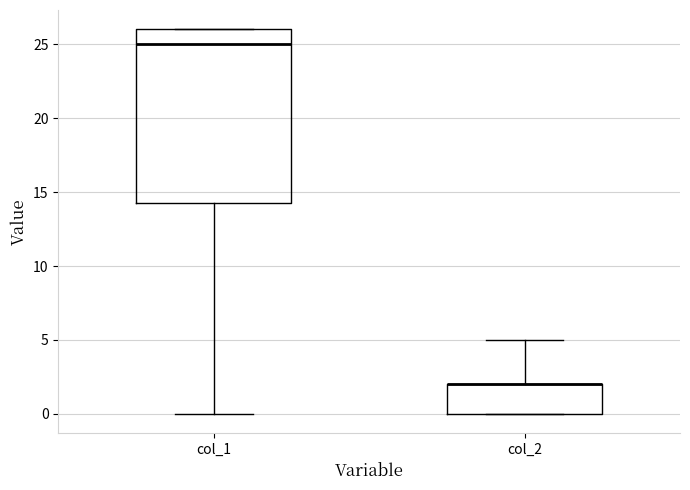

Where does the lower whisker of the box for col_1 end on the y-axis? The values are not printed on the chart, so give them approximately, as read against the axis.

0.0